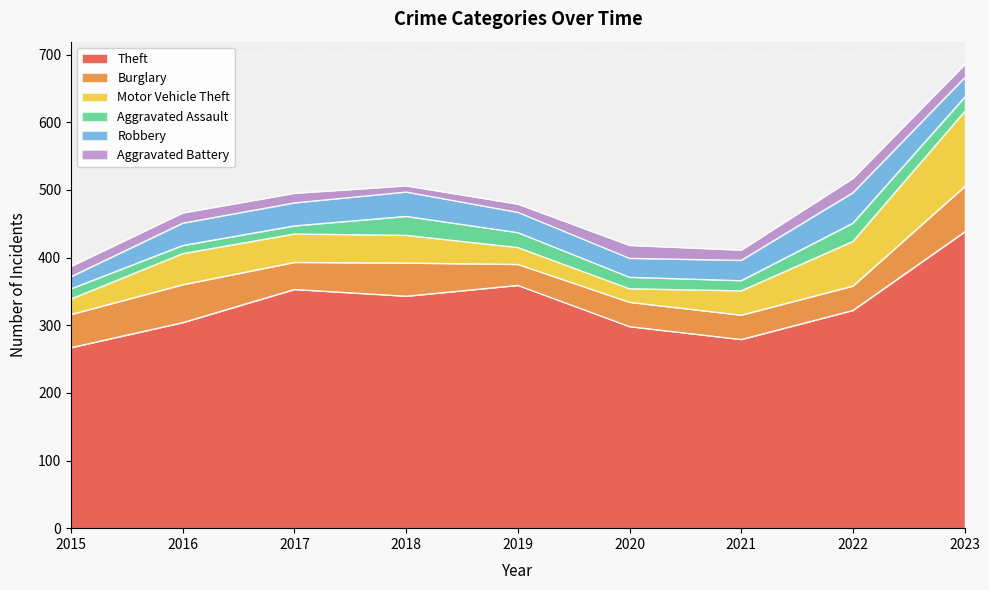

Which category has the lowest value in the Theft series?

2015